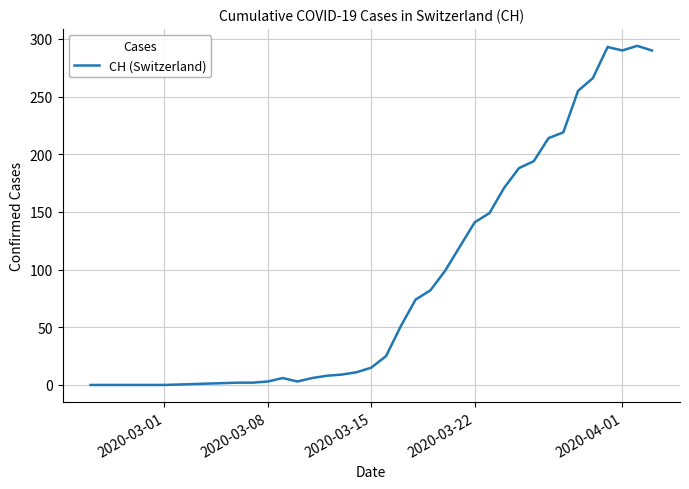

What is the difference between the maximum and minimum values?

294